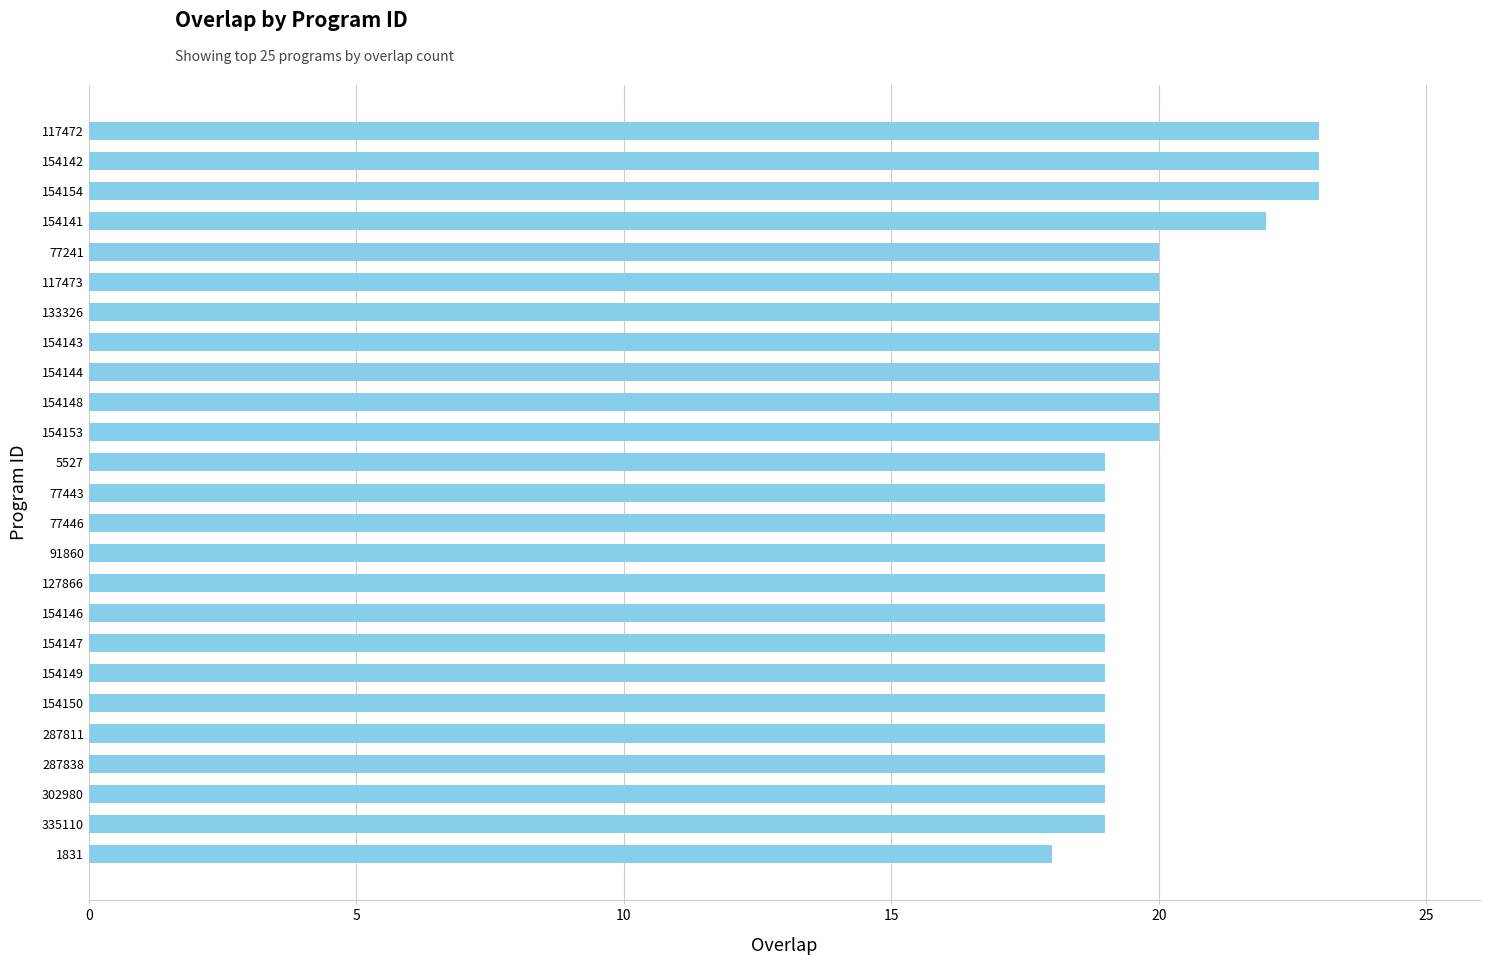

What is the average value?

20